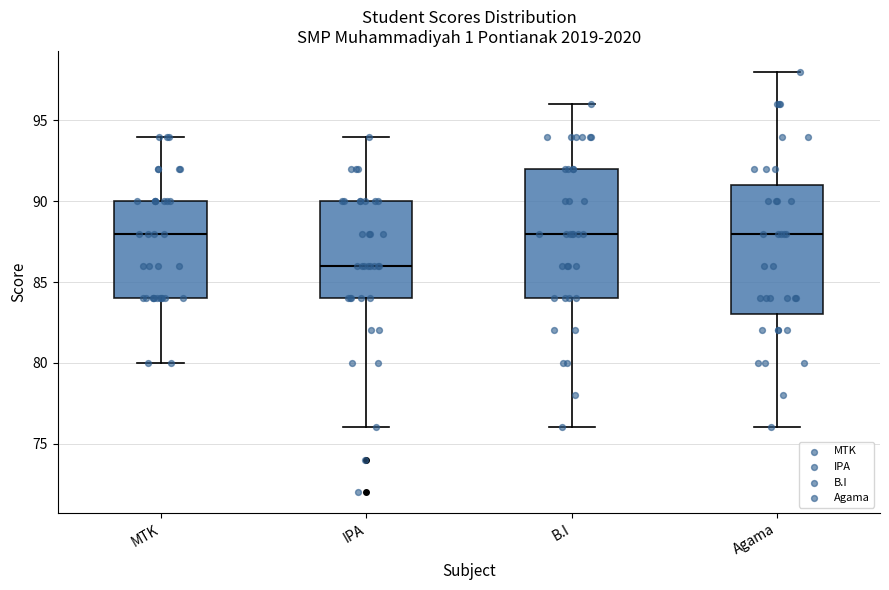

Reading left to right, read every box against the y-axis: the position of its median line, the range the box covers, and the ends of its whiskers. The values are not printed on the chart, so give them approximately, as read against the axis.

MTK: median 88, box 84 to 90, whiskers 80 to 94
IPA: median 86, box 84 to 90, whiskers 76 to 94
B.I: median 88, box 84 to 92, whiskers 76 to 96
Agama: median 88, box 83 to 91, whiskers 76 to 98